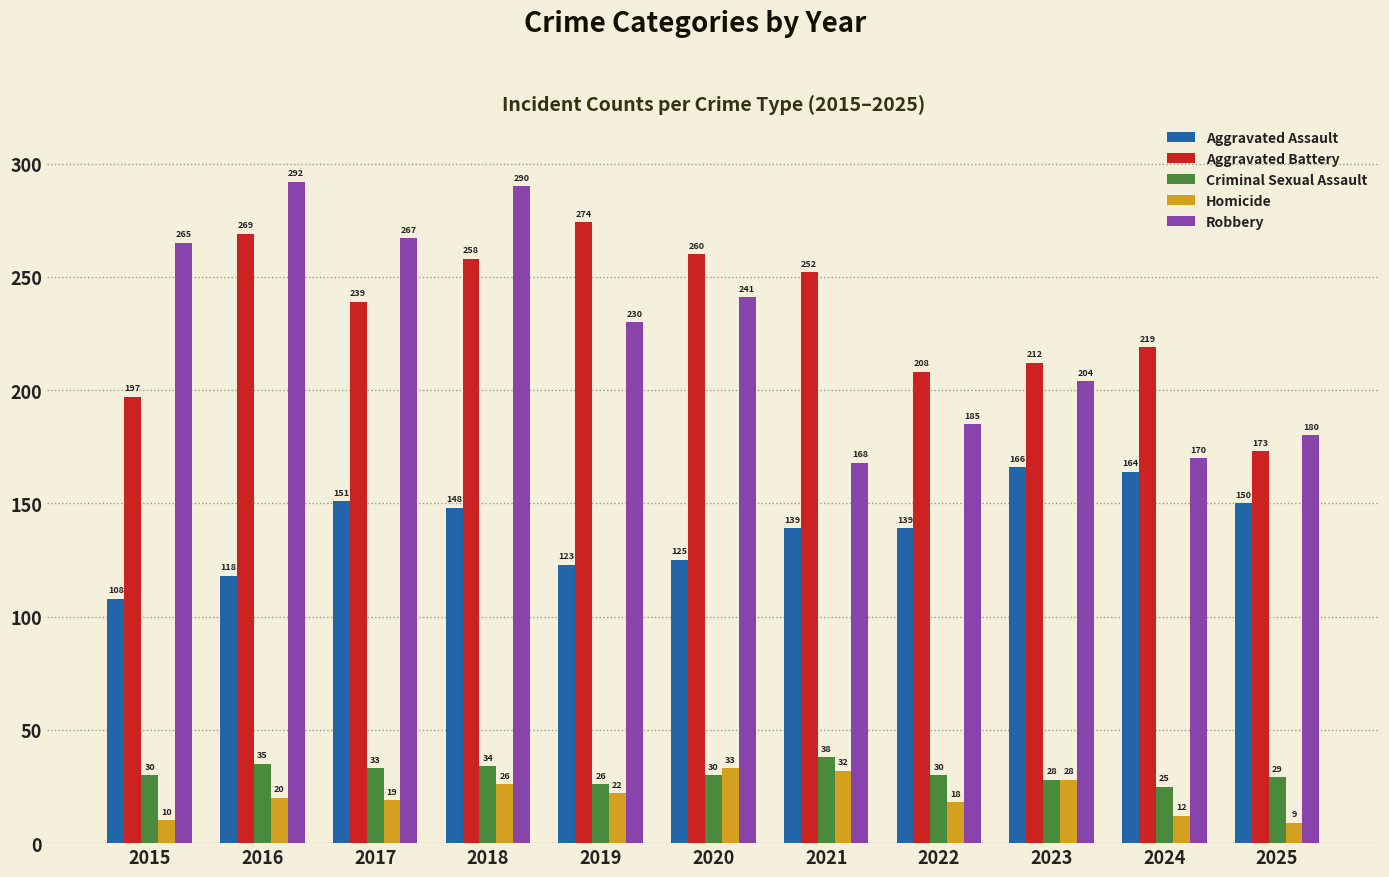

What is the approximate value of Robbery at 2021, to the nearest 5?

170